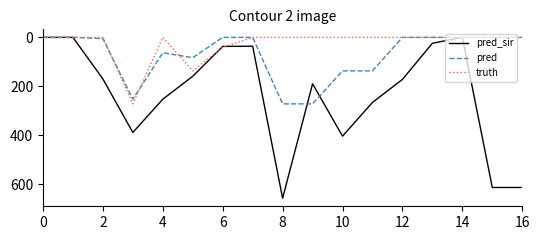

Which series has the largest range (max minus min)?

pred_sir